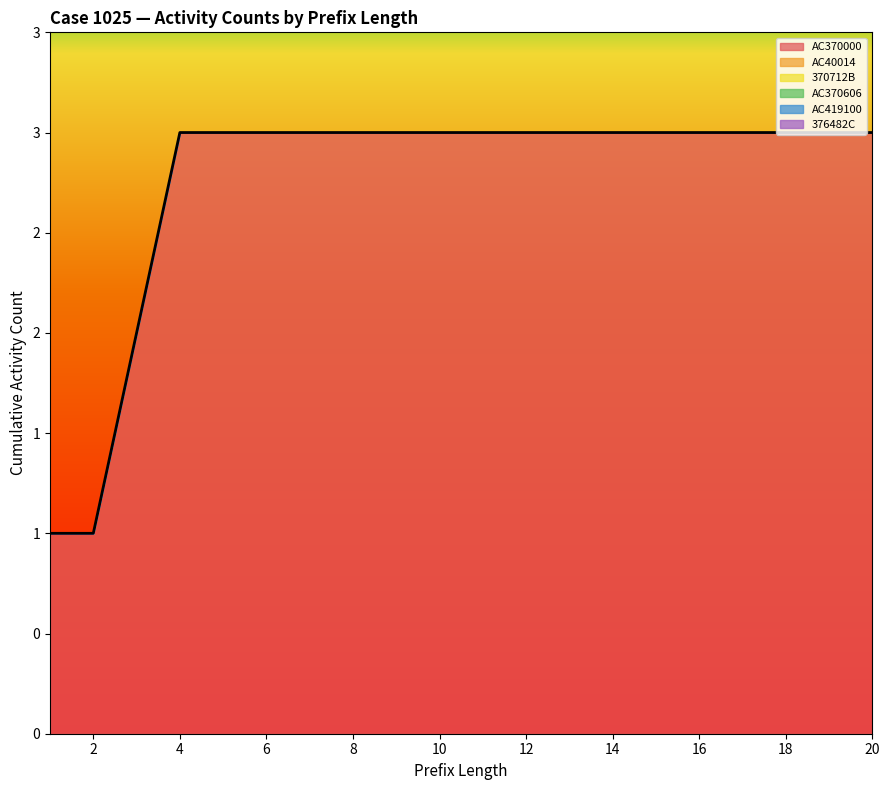

Which series has the largest range (max minus min)?

AC370000